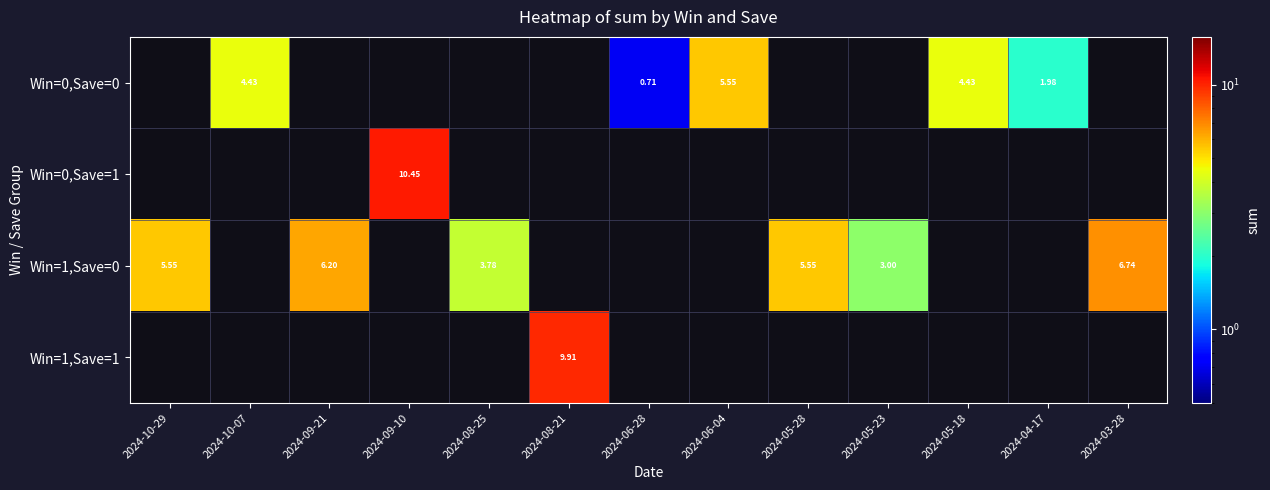

What is the difference between the maximum and minimum values in the Win=1,Save=0 series?

3.7